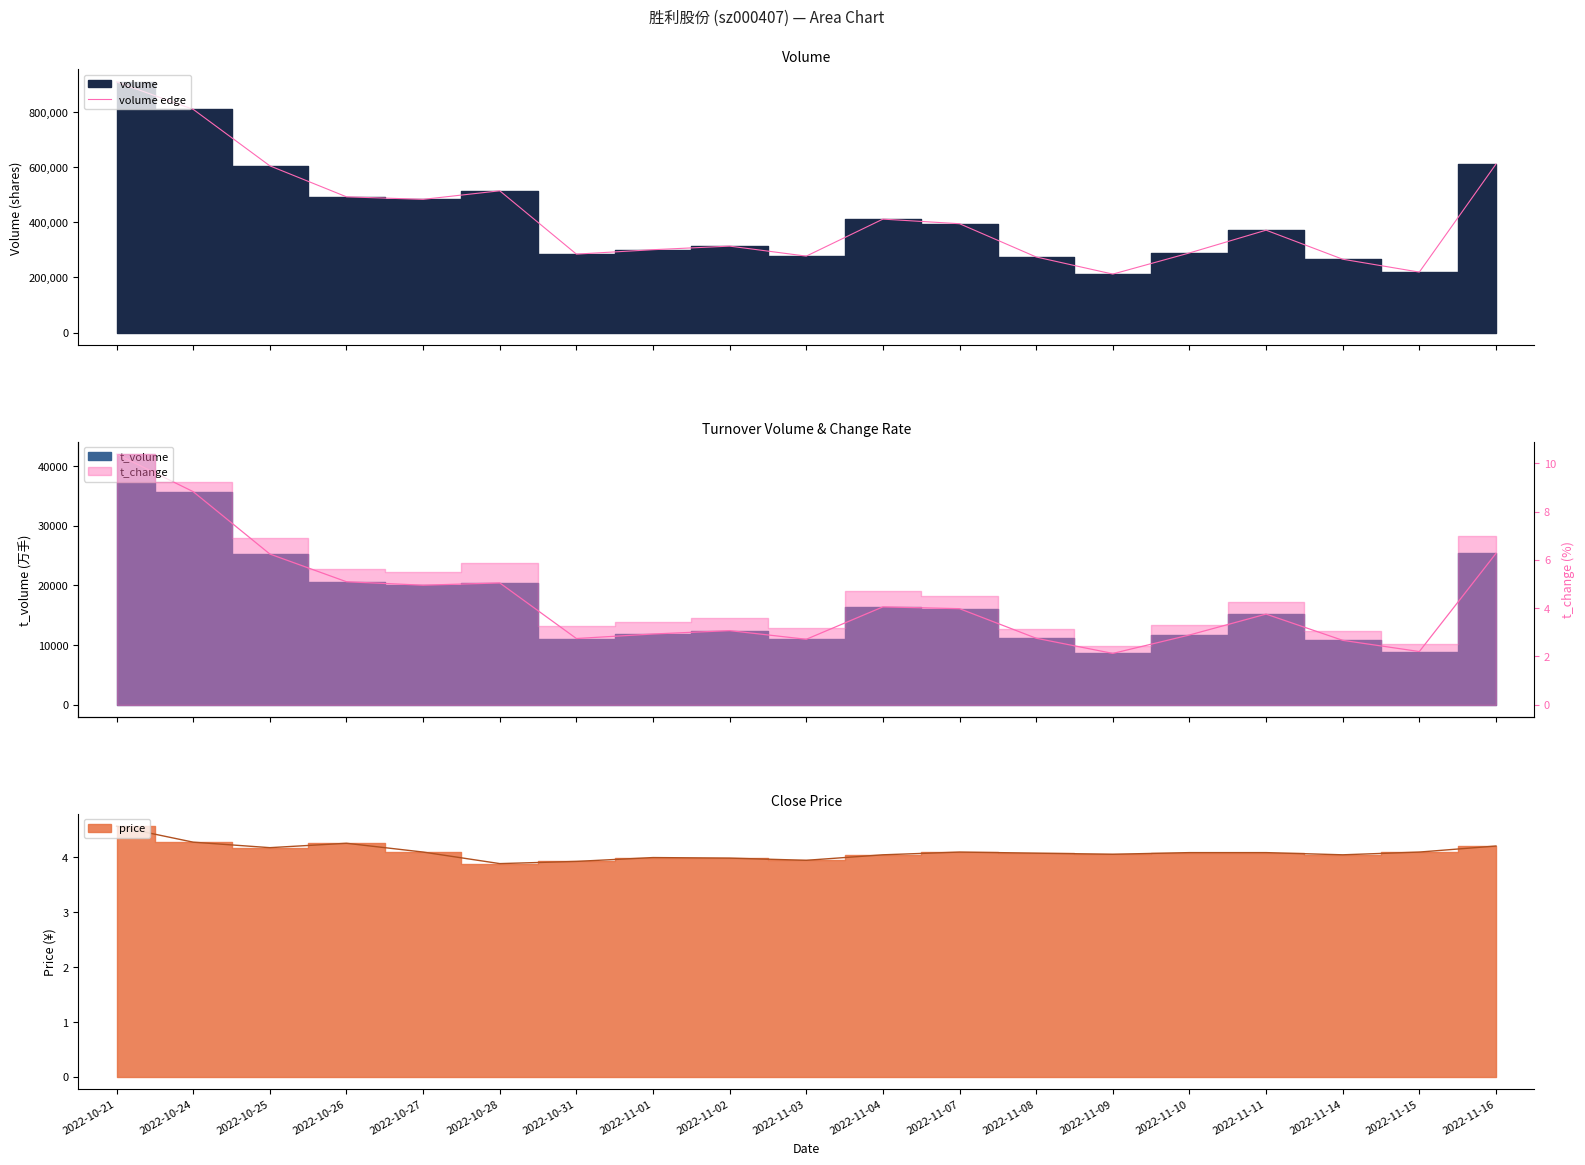

What is the label of the 19th point from the left?

2022-11-16